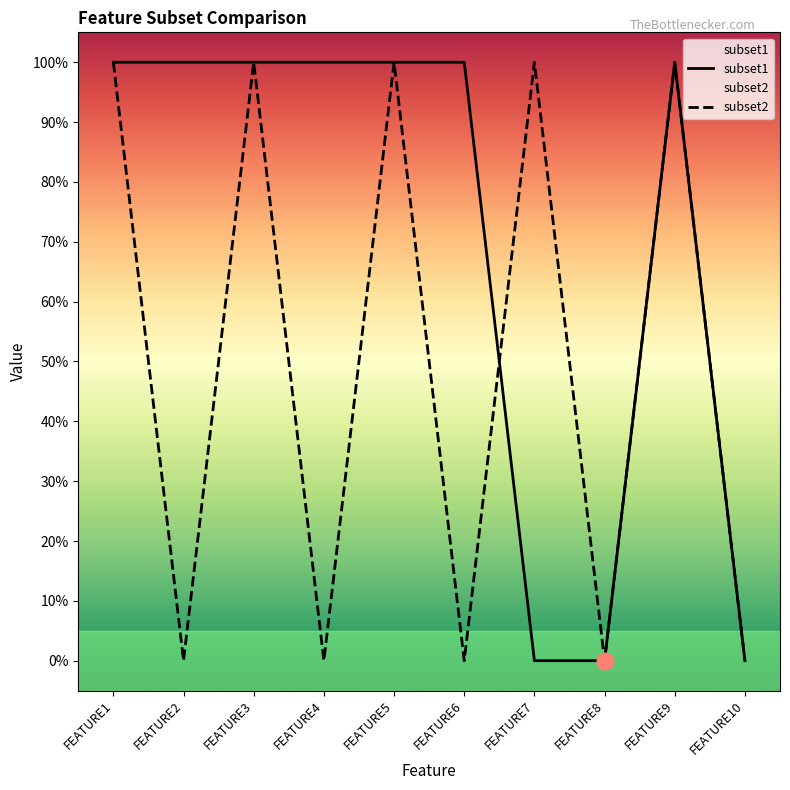

After their last crossing, which series has the higher values: subset1 or subset2?

subset2